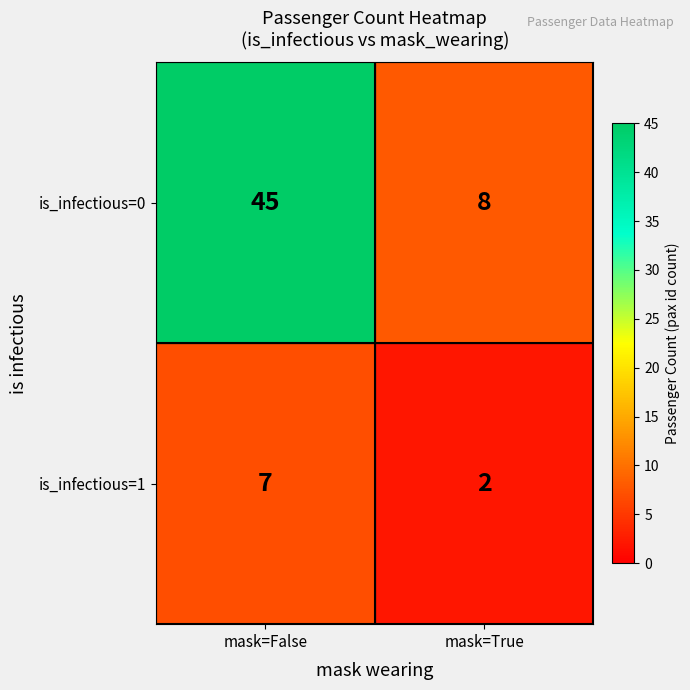

Which category has the highest value across all series?

mask=False